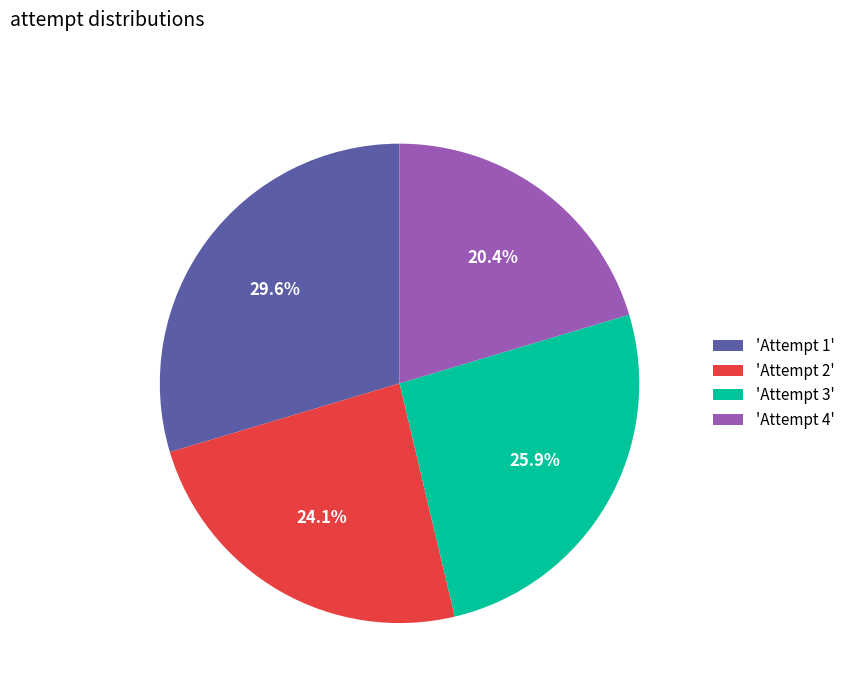

Is there a majority slice in this chart?

No